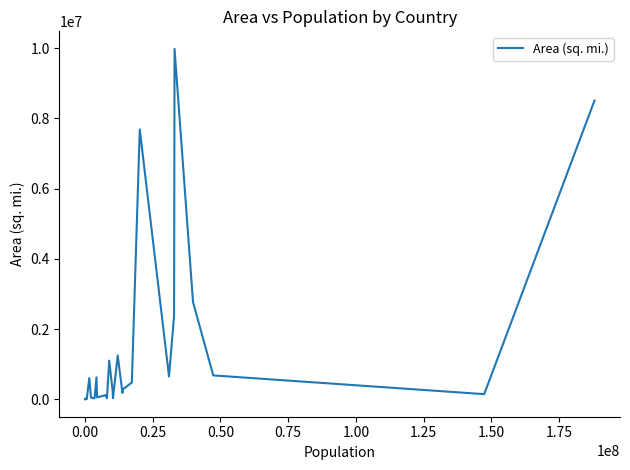

What is the average value?

954194